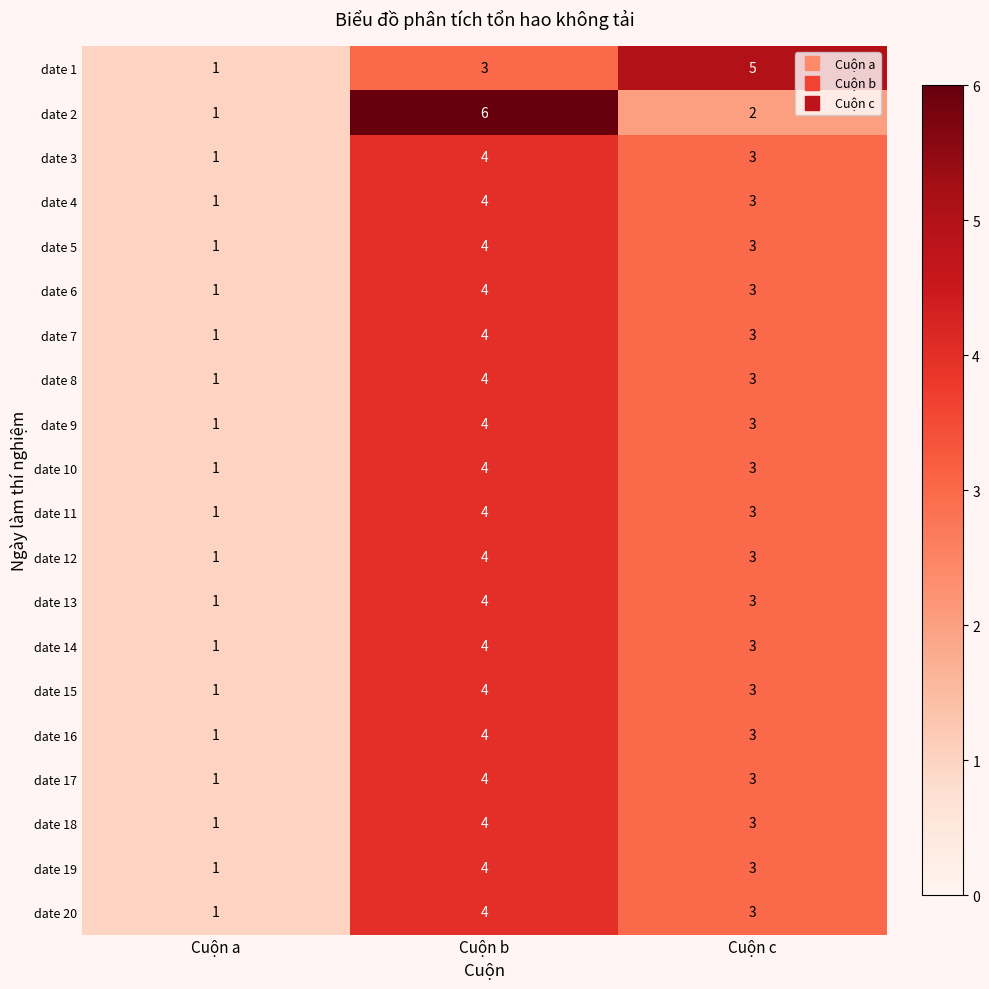

What is the sum of the date 4 values at Cuộn c and Cuộn a?

4